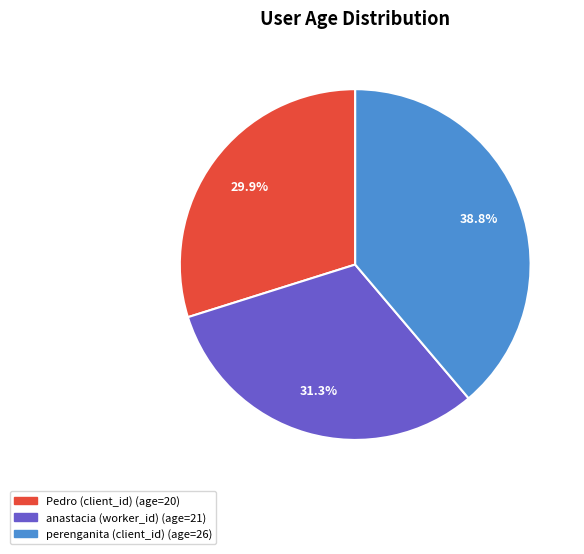

Does anastacia (worker_id) account for over 50% of the chart?

No